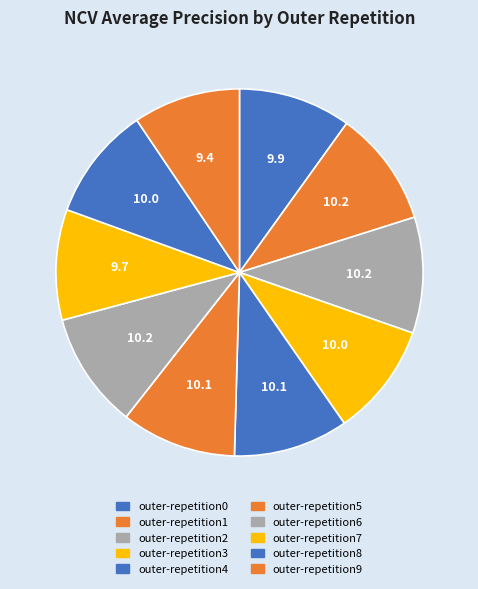

To the nearest percent, what is the difference between the largest and smallest slice percentages?

1%